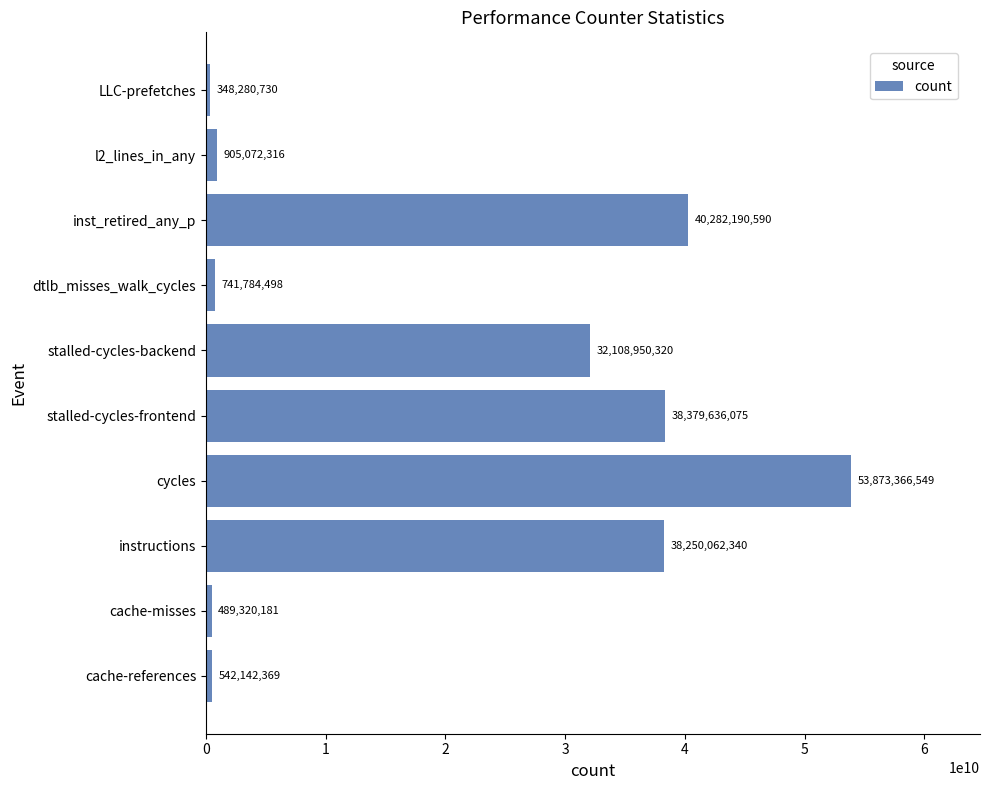

Is it true that the value at stalled-cycles-frontend is 38379636075?

True